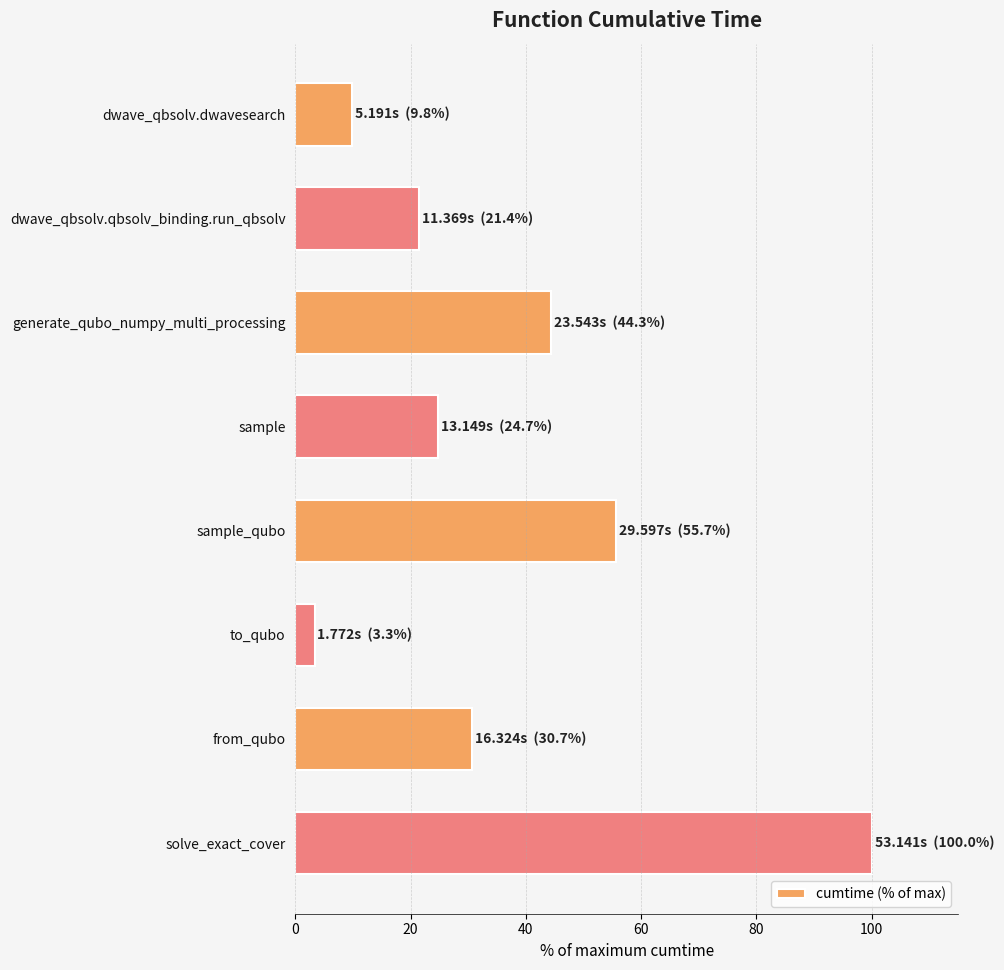

What is the difference between the second highest and minimum values?

52.4